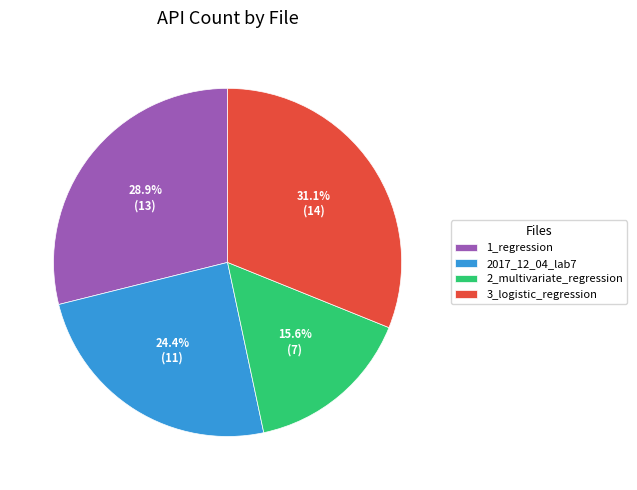

Between 2017_12_04_lab7 and 3_logistic_regression, which is larger?

3_logistic_regression